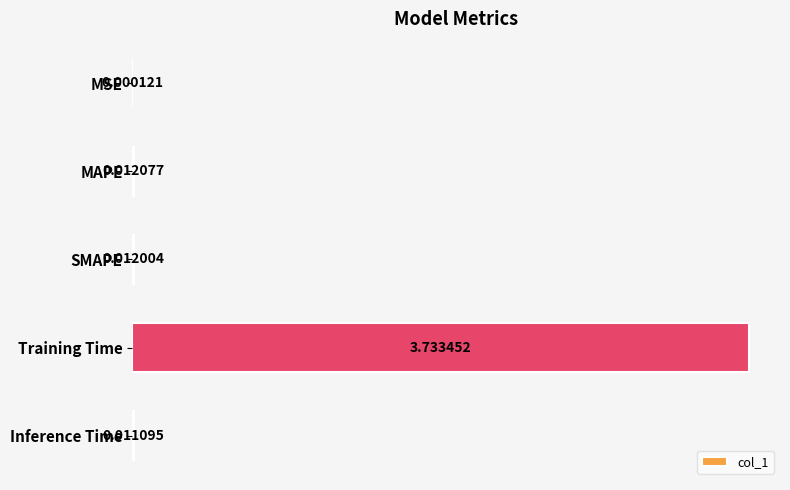

Are the bars grouped side by side (vs. stacked)?

No